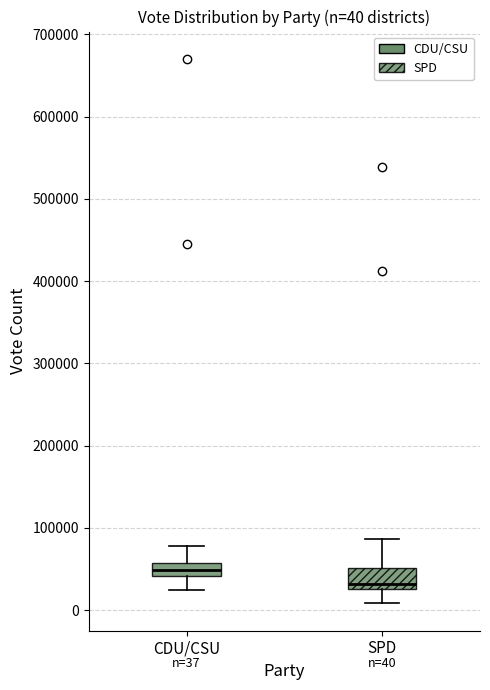

Which box's median line is the lowest?

SPD